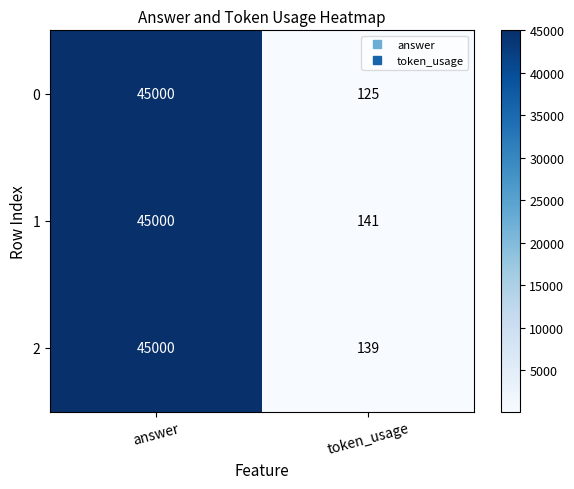

What is the total value across all series at answer?

135000